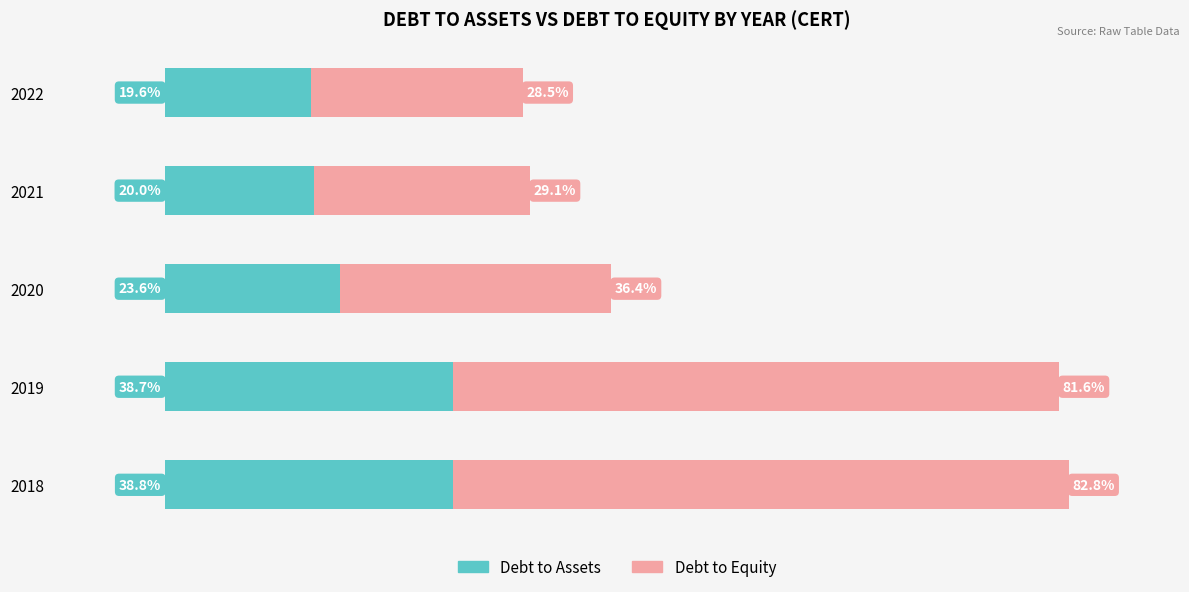

Rank the categories by Debt to Assets value from highest to lowest.

2018, 2019, 2020, 2021, 2022